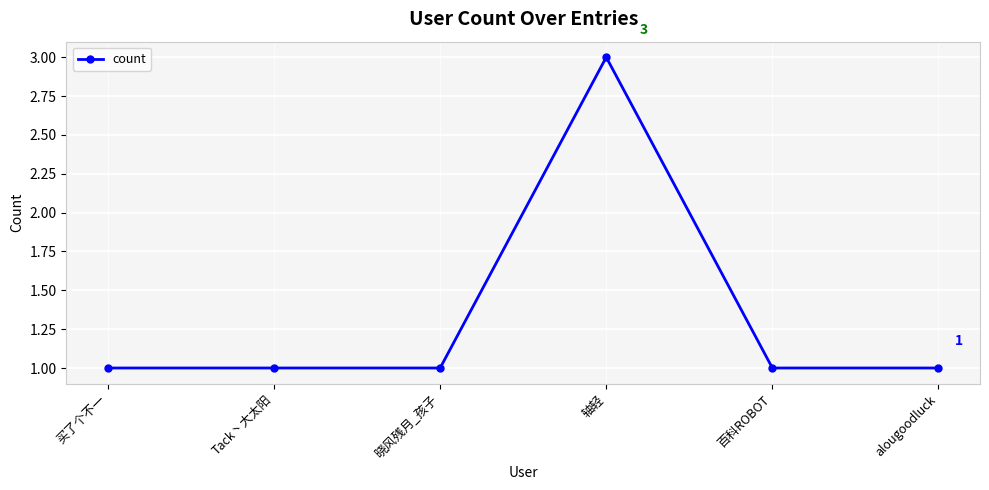

True or false: the data has more than 2 interior local peaks.

False